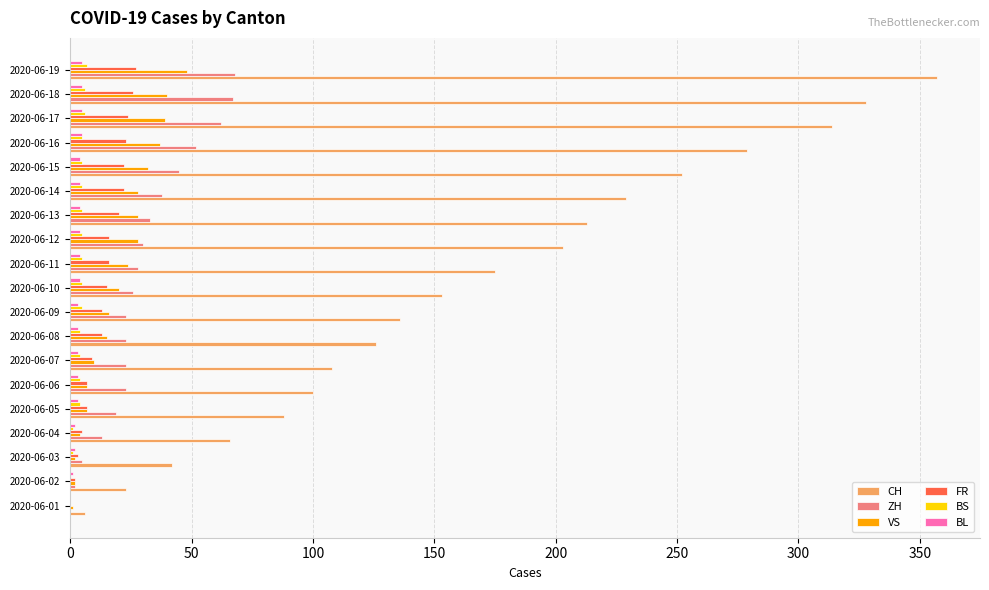

At which label is CH closest to 181?

2020-06-11